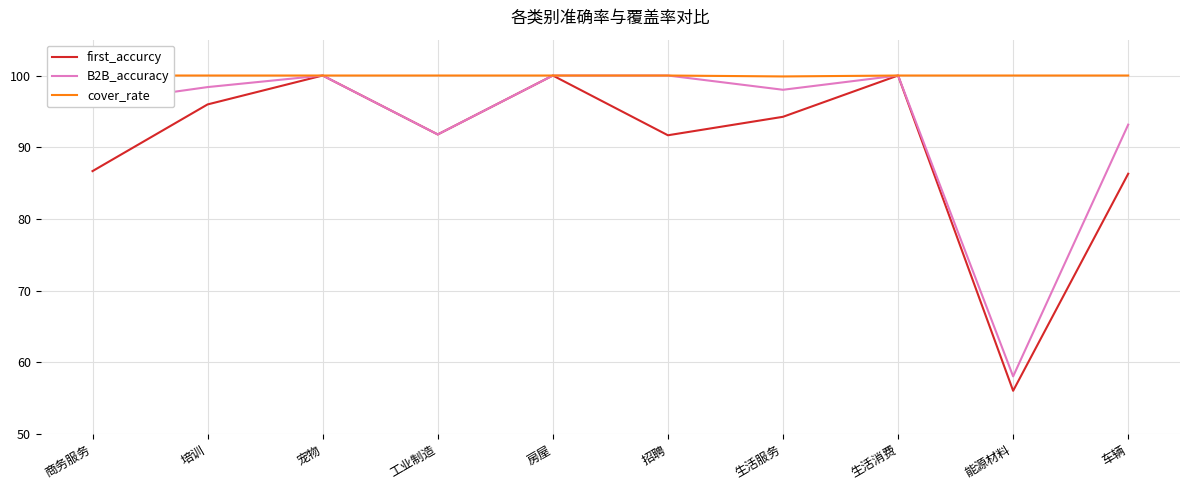

List the series in order of their overall mean, highest first.

cover_rate, B2B_accuracy, first_accurcy